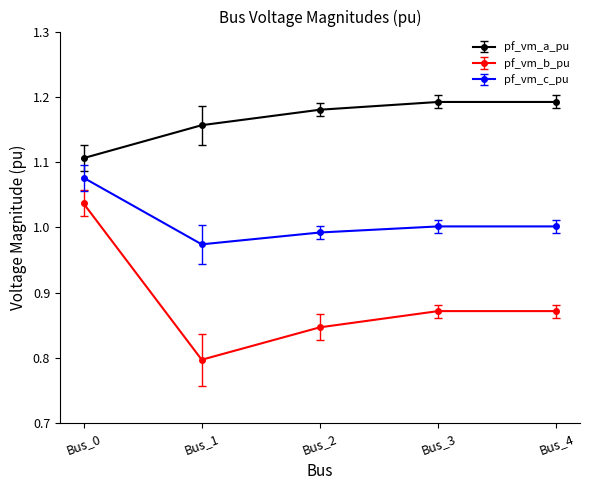

At how many categories does at least one series exceed 0?

5